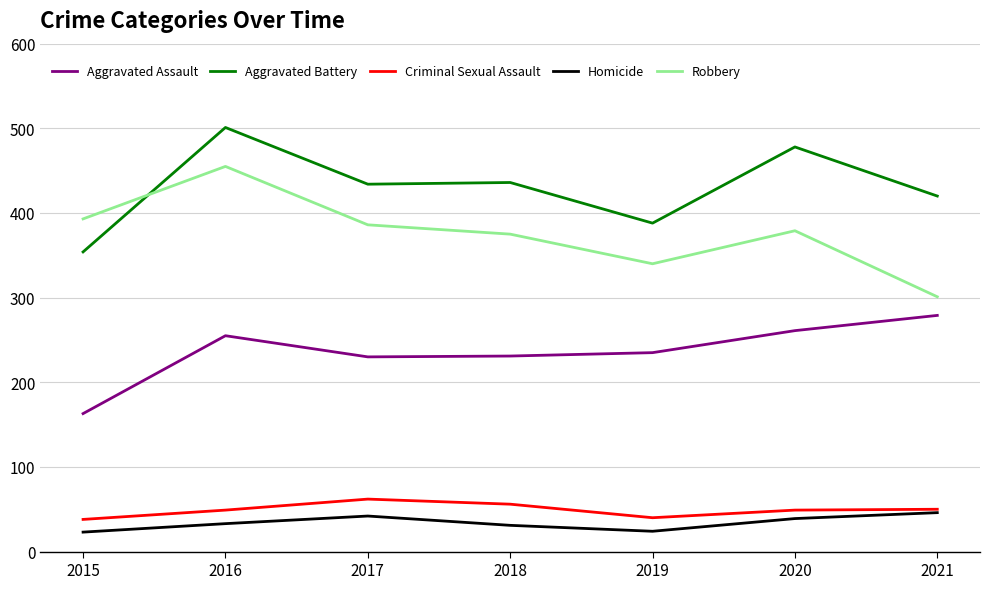

How many values in the Aggravated Battery series are below 434?

3